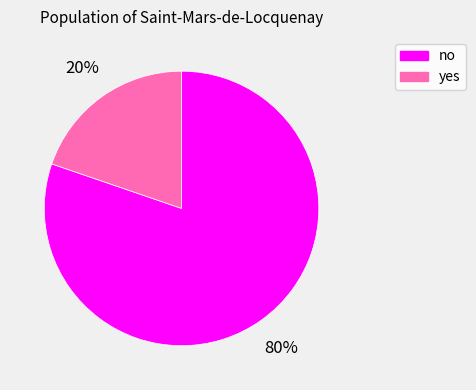

To the nearest percent, what portion does no represent?

80%